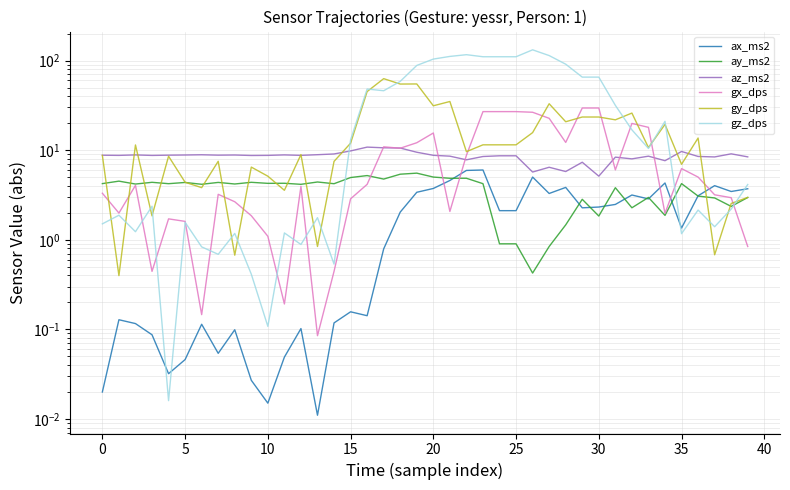

List the series in order of their peak value, lowest first.

ay_ms2, ax_ms2, az_ms2, gx_dps, gy_dps, gz_dps